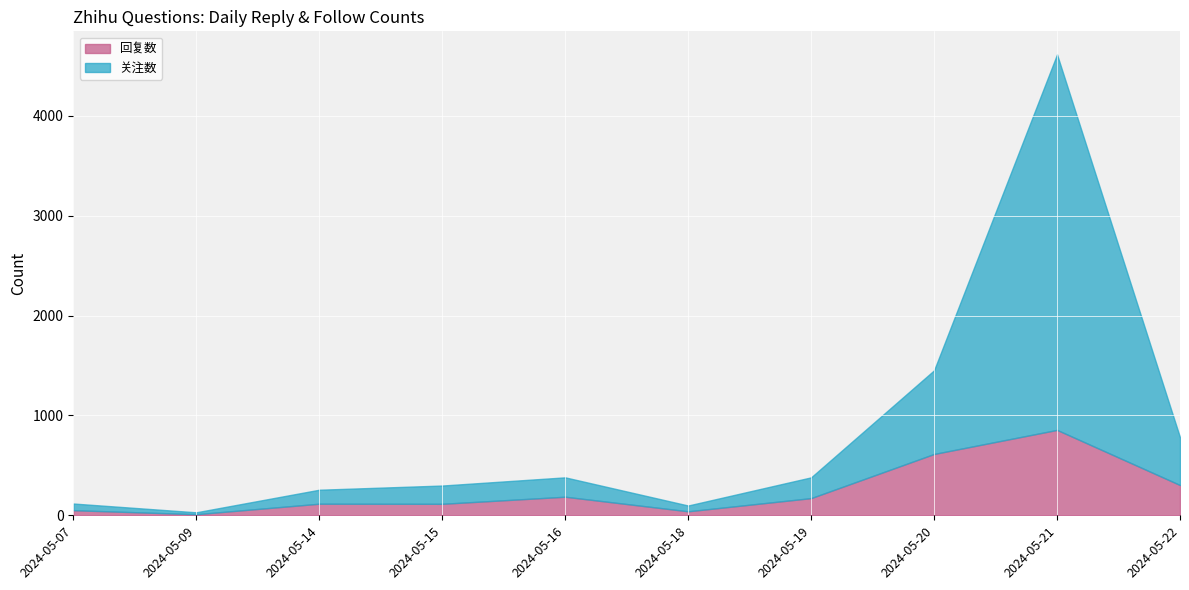

What is the difference between the second highest and minimum values in the 关注数 series?

819